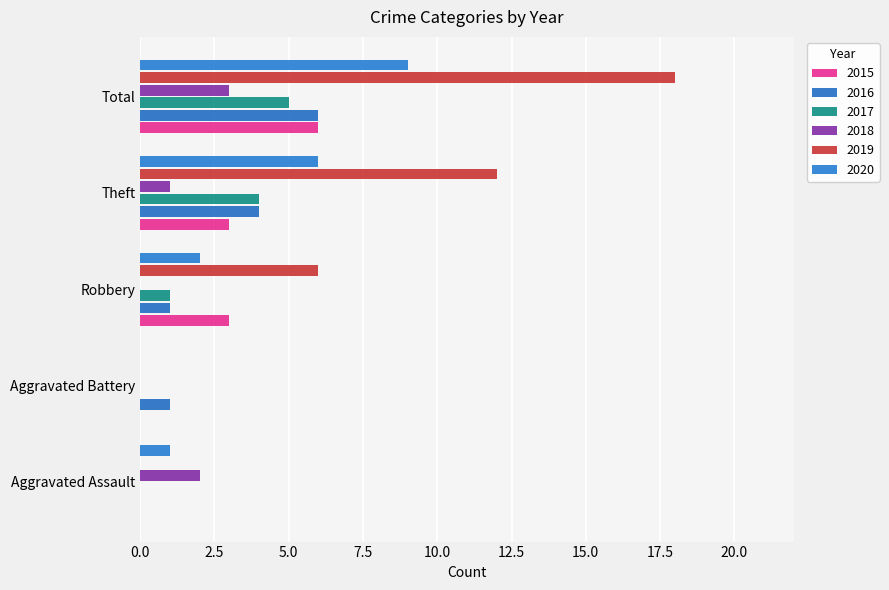

How many 2017 values are between 0 and 4?

4